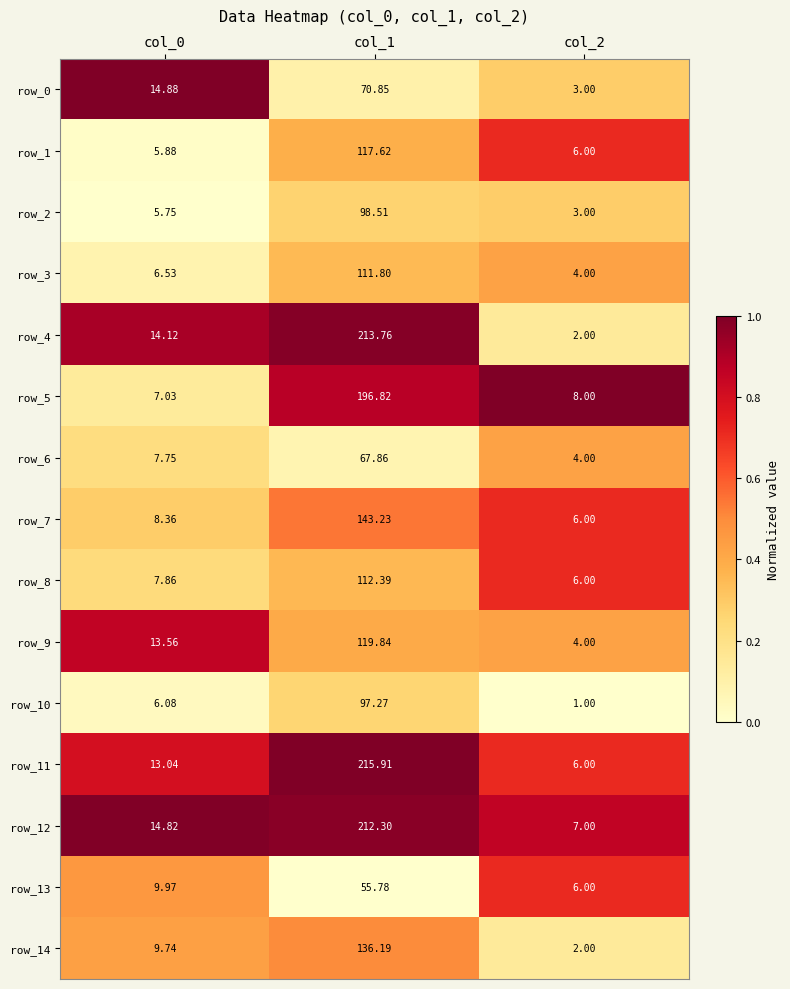

Which series has the largest total across all categories?

row_11